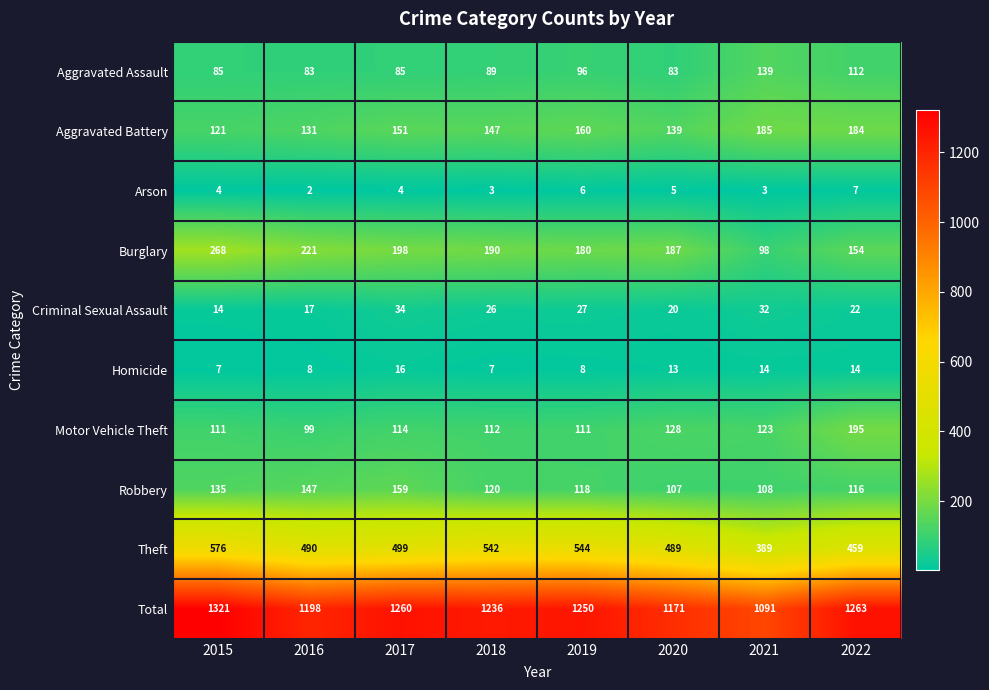

What is the greatest value displayed?

1321